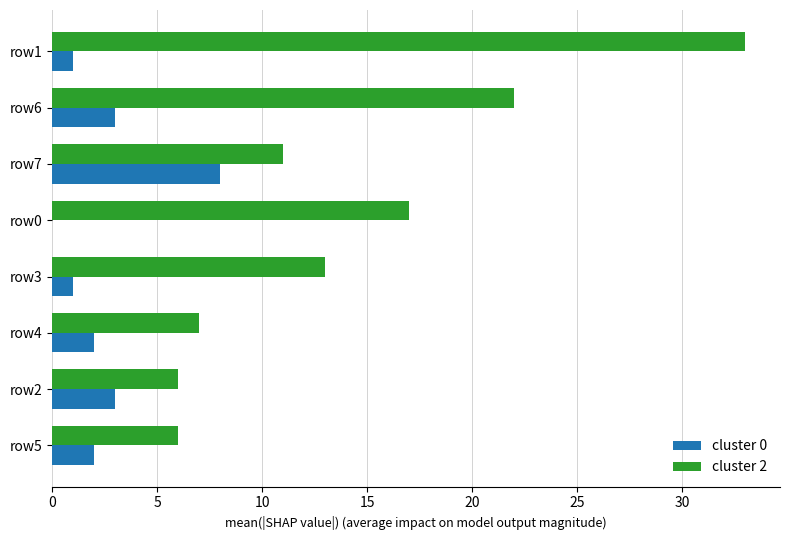

What is the greatest value displayed?

33